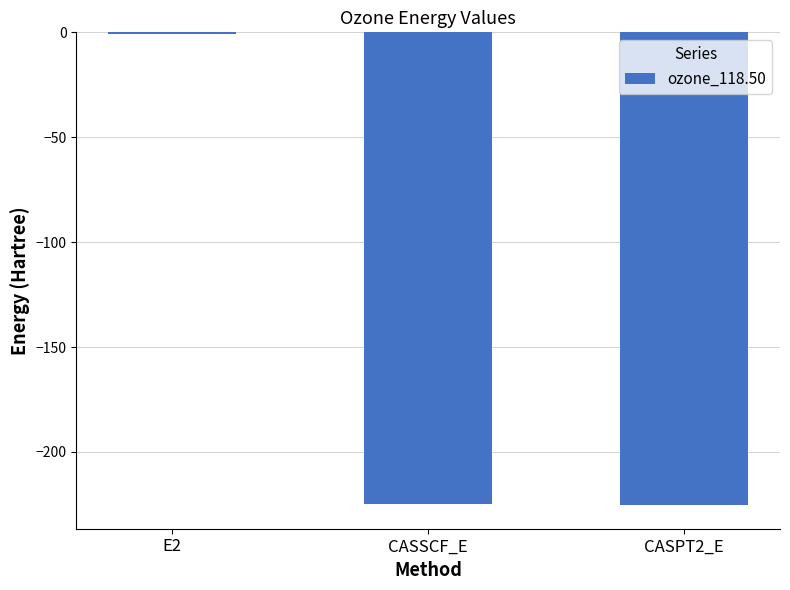

Count the number of categories in the chart.

3